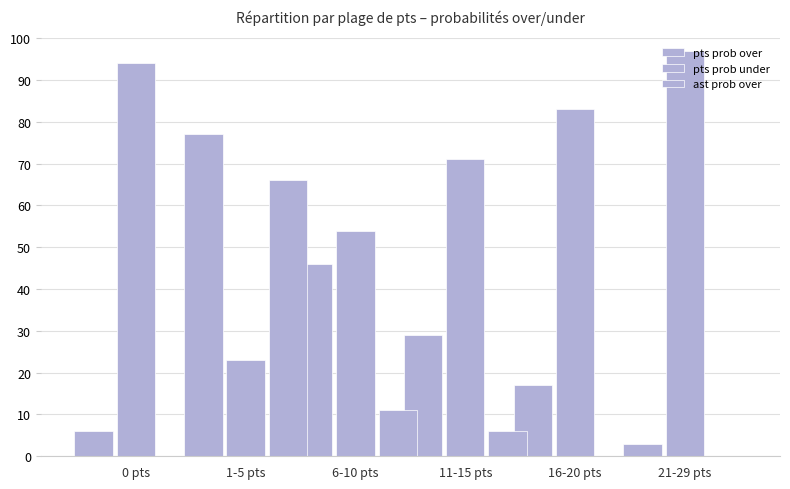

Does the chart contain stacked bars?

No